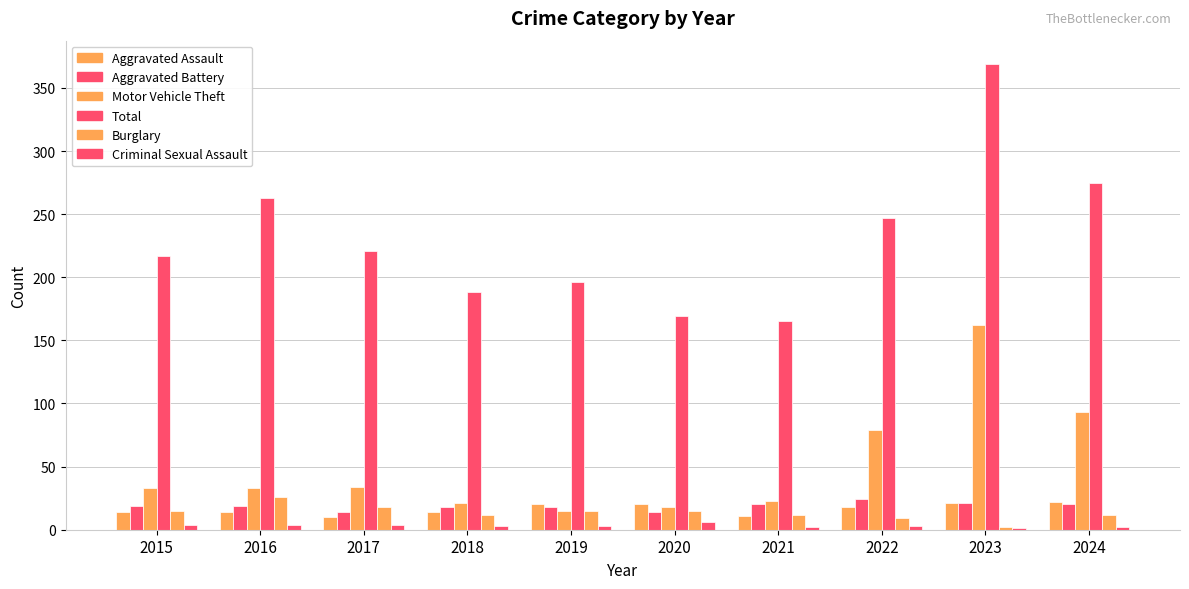

How many series are shown in this chart?

6